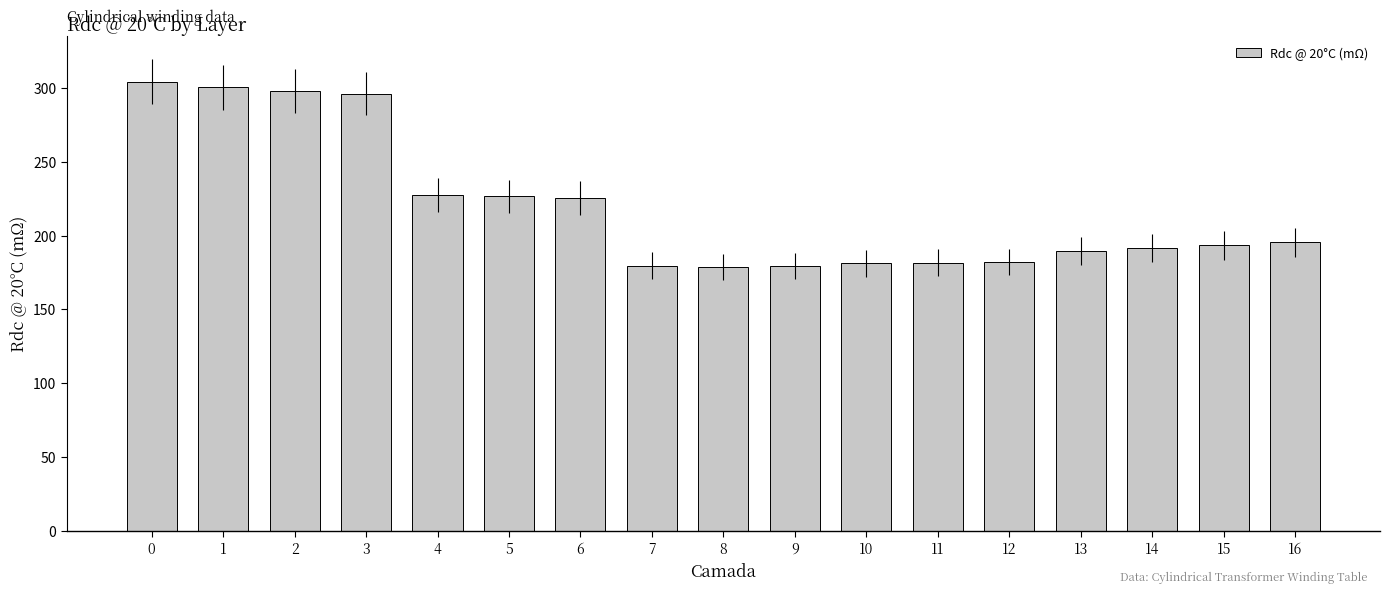

What is the minimum value shown in the chart?

178.7